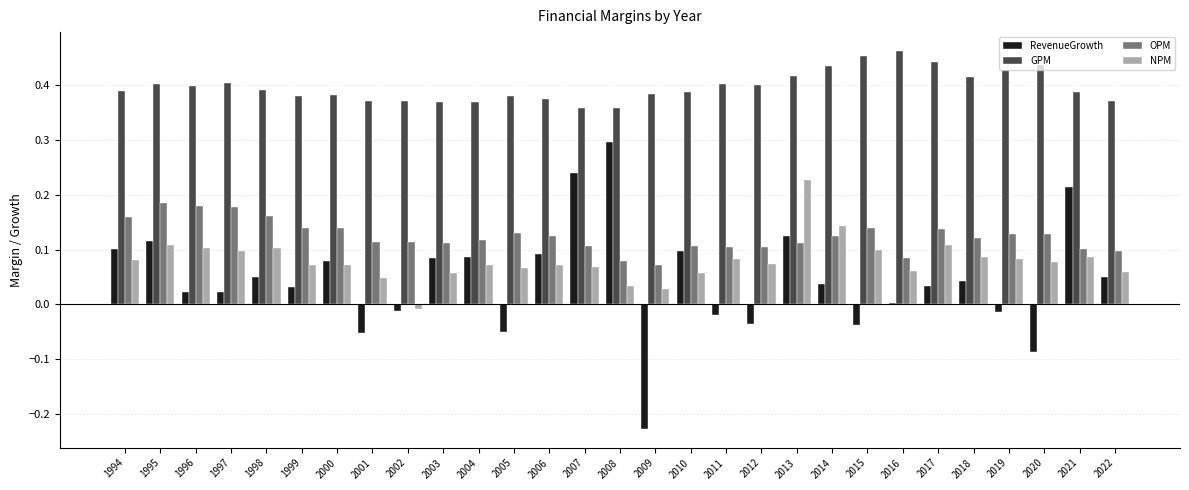

How many groups of bars are there?

29